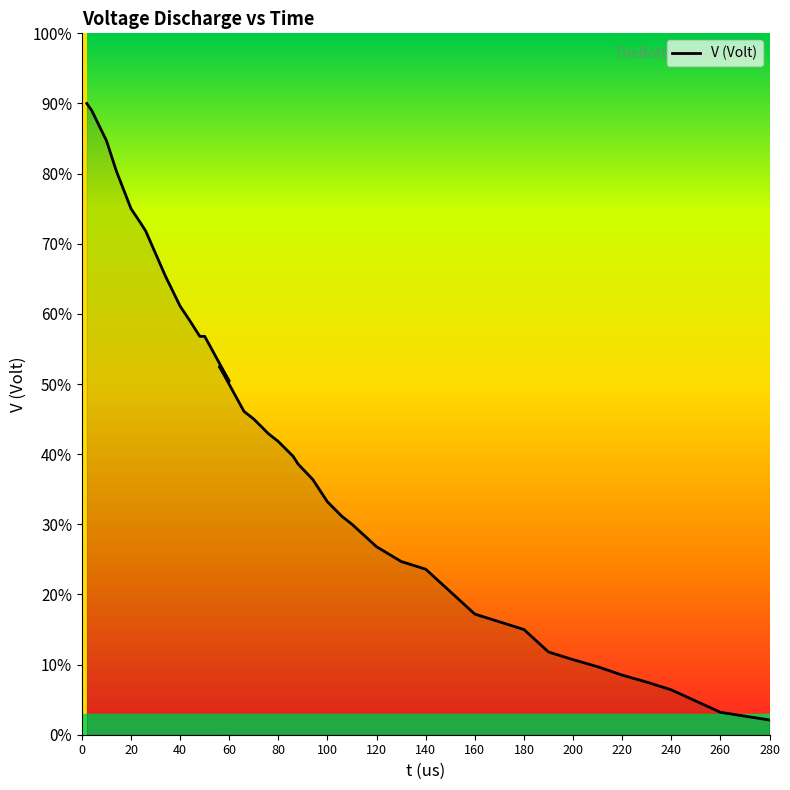

The chart shows a value of 2.5 at 16. True or false?

False